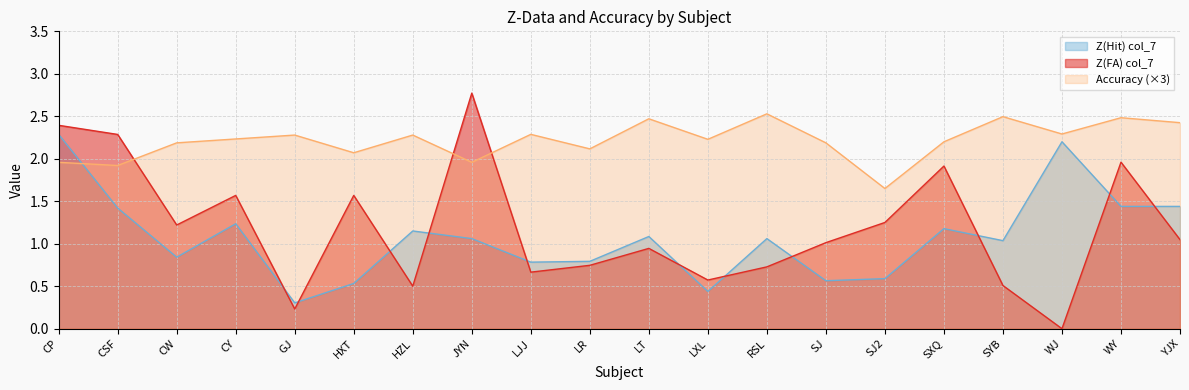

What is the difference between the maximum and minimum values in the Z(Hit) col_7 series?

2.0